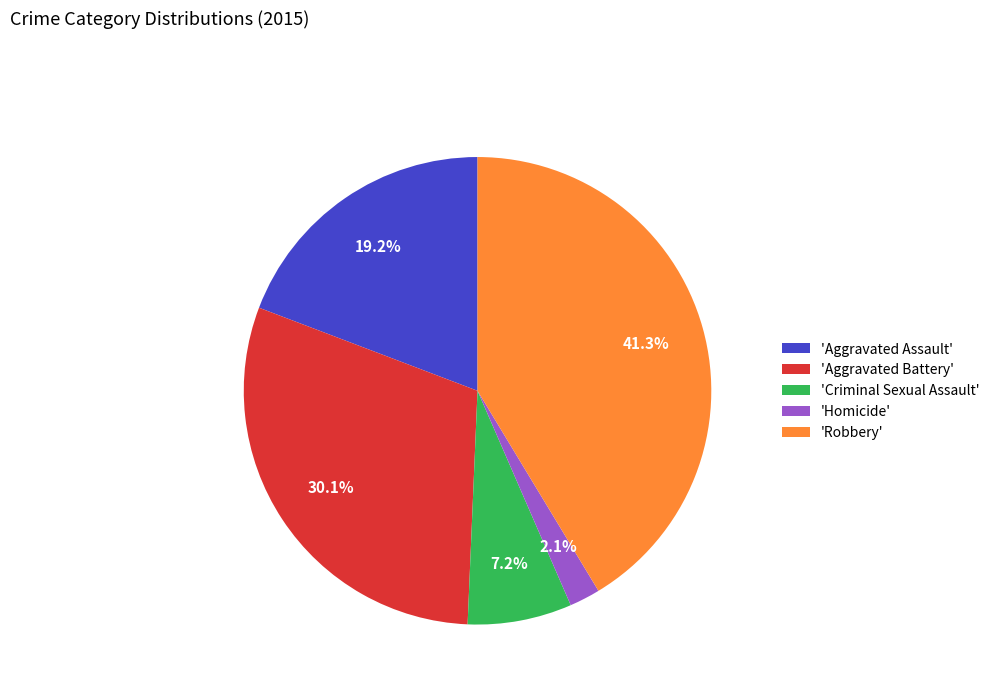

Does any single category account for the majority?

No